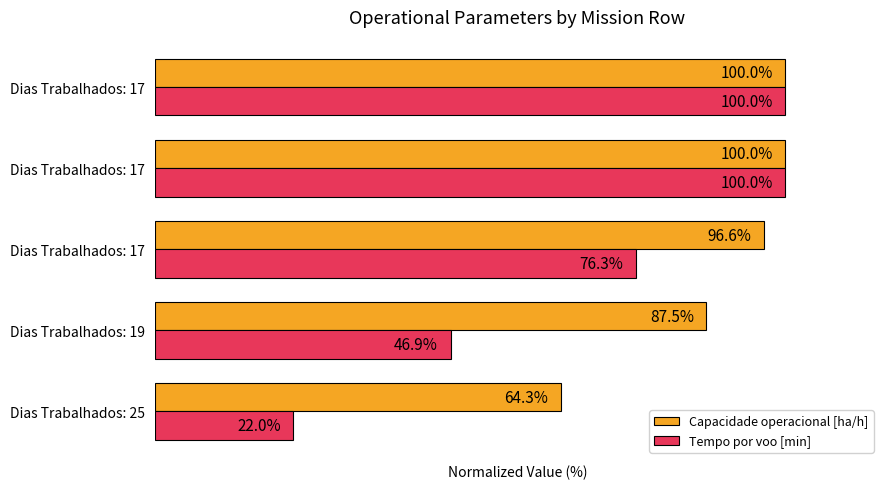

What are all the series names shown in the legend?

Capacidade operacional [ha/h], Tempo por voo [min]